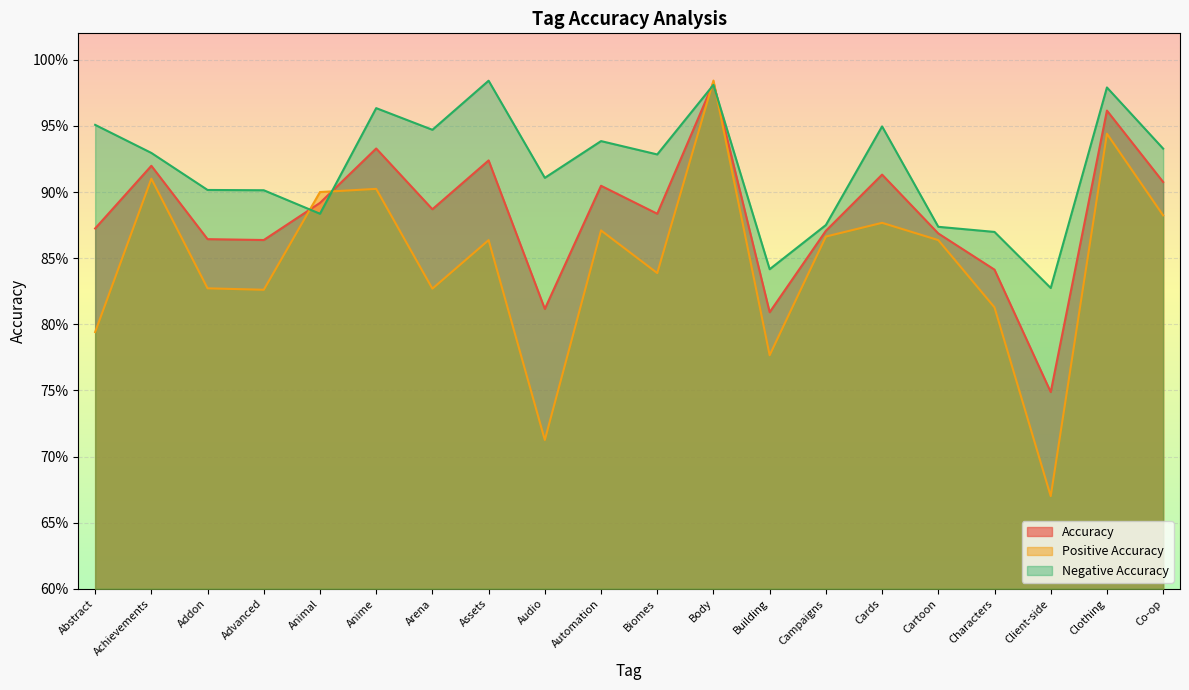

Between Clothing and Co-op, which series saw the biggest shift?

Positive Accuracy